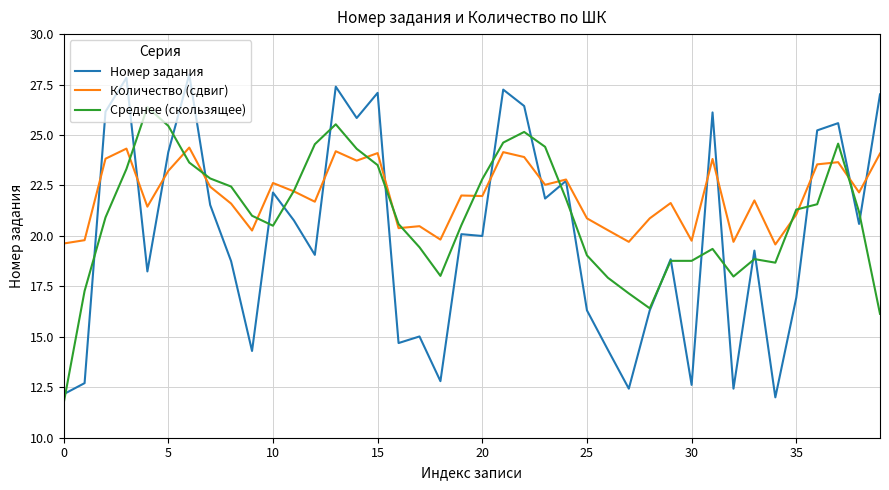

True or false: Количество (сдвиг) has more than 0 interior local peaks.

True